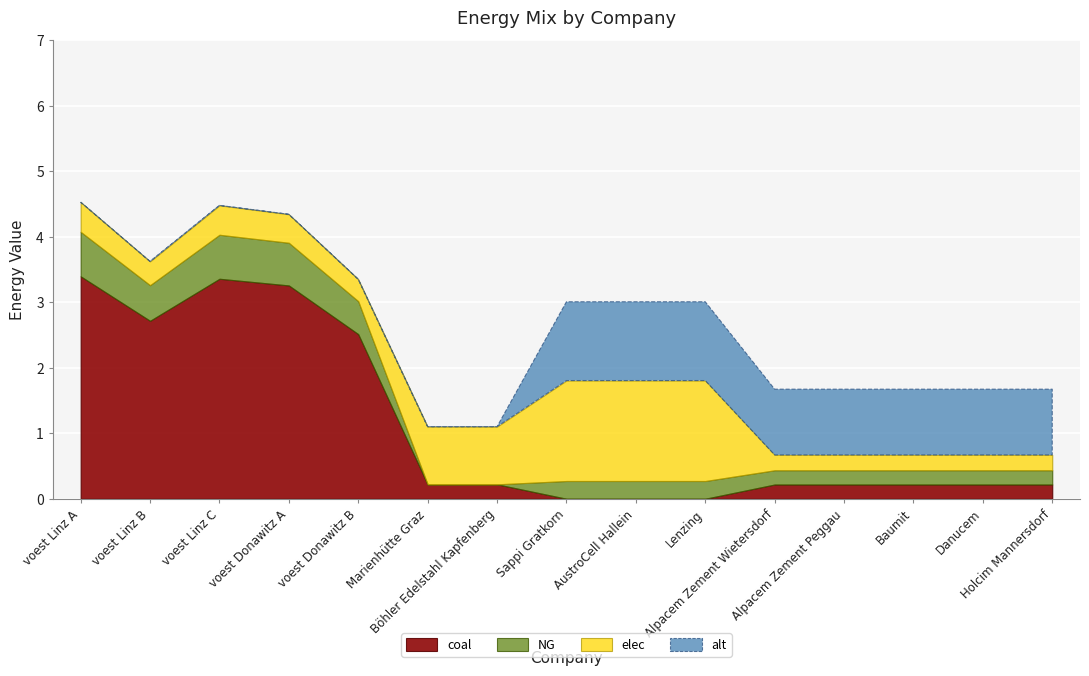

Reading left to right, what are all the values shown in this chart?

NG: 0.7	0.5	0.7	0.7	0.5	0.0	0.0	0.3	0.3	0.3	0.2	0.2	0.2	0.2	0.2
coal: 3.4	2.7	3.4	3.3	2.5	0.2	0.2	0.0	0.0	0.0	0.2	0.2	0.2	0.2	0.2
elec: 0.5	0.4	0.4	0.4	0.3	0.9	0.9	1.5	1.5	1.5	0.2	0.2	0.2	0.2	0.2
alt: 0.0	0.0	0.0	0.0	0.0	0.0	0.0	1.2	1.2	1.2	1.0	1.0	1.0	1.0	1.0